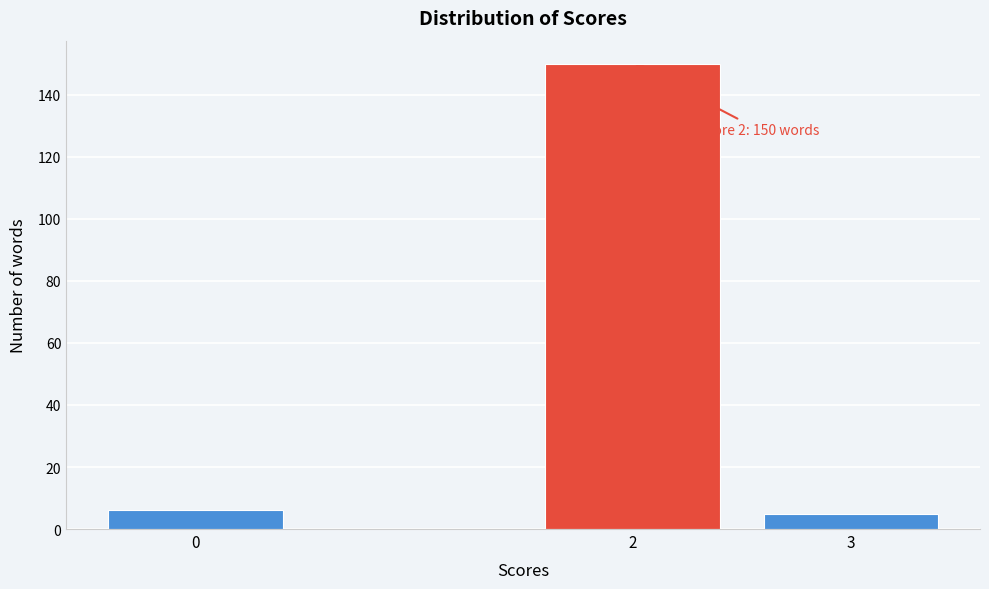

Reading right to left, transcribe all the data shown in this chart.

3=5	2=150	0=6